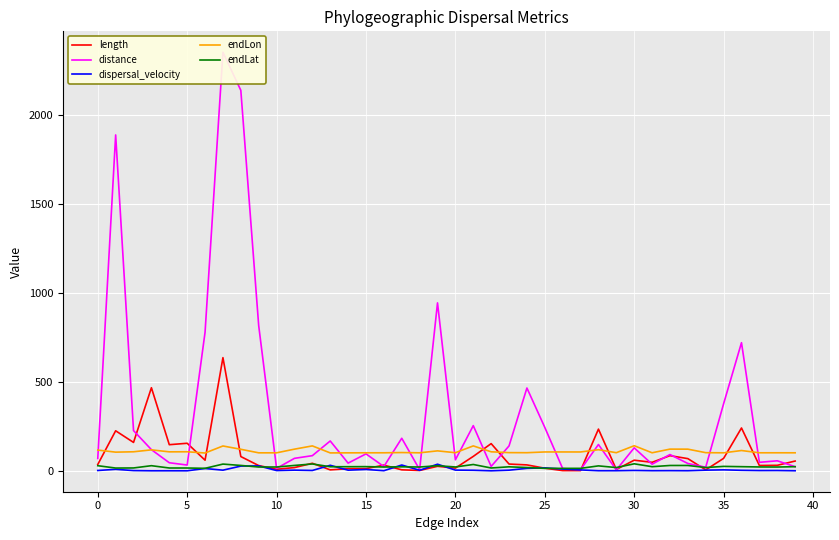

How many interior local peaks does the dispersal_velocity series have?

14